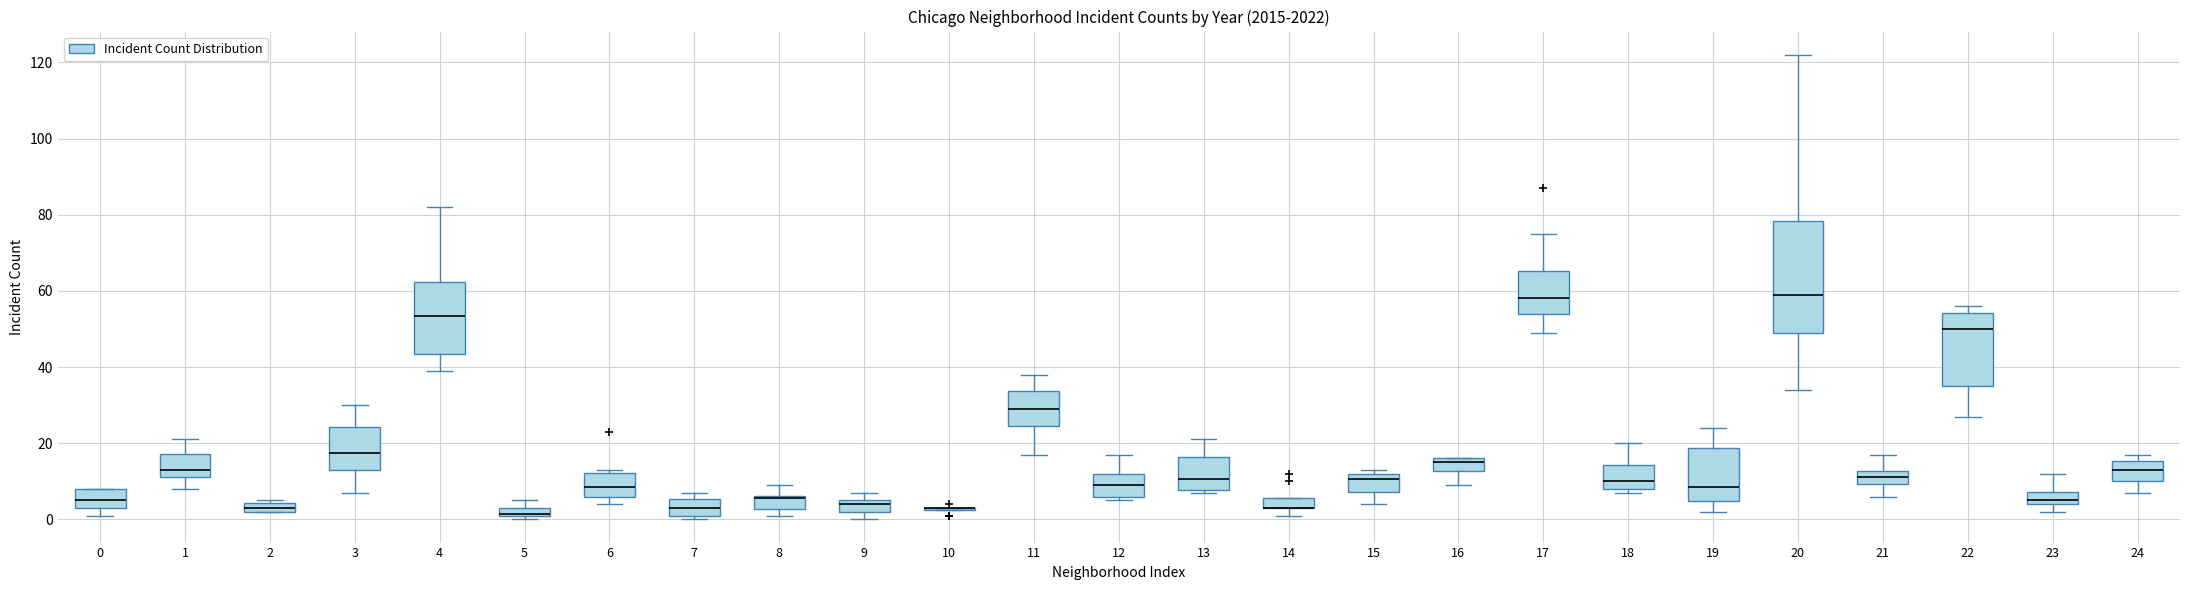

Where does the median line of the box at x = 13 sit on the y-axis? The values are not printed on the chart, so give them approximately, as read against the axis.

10